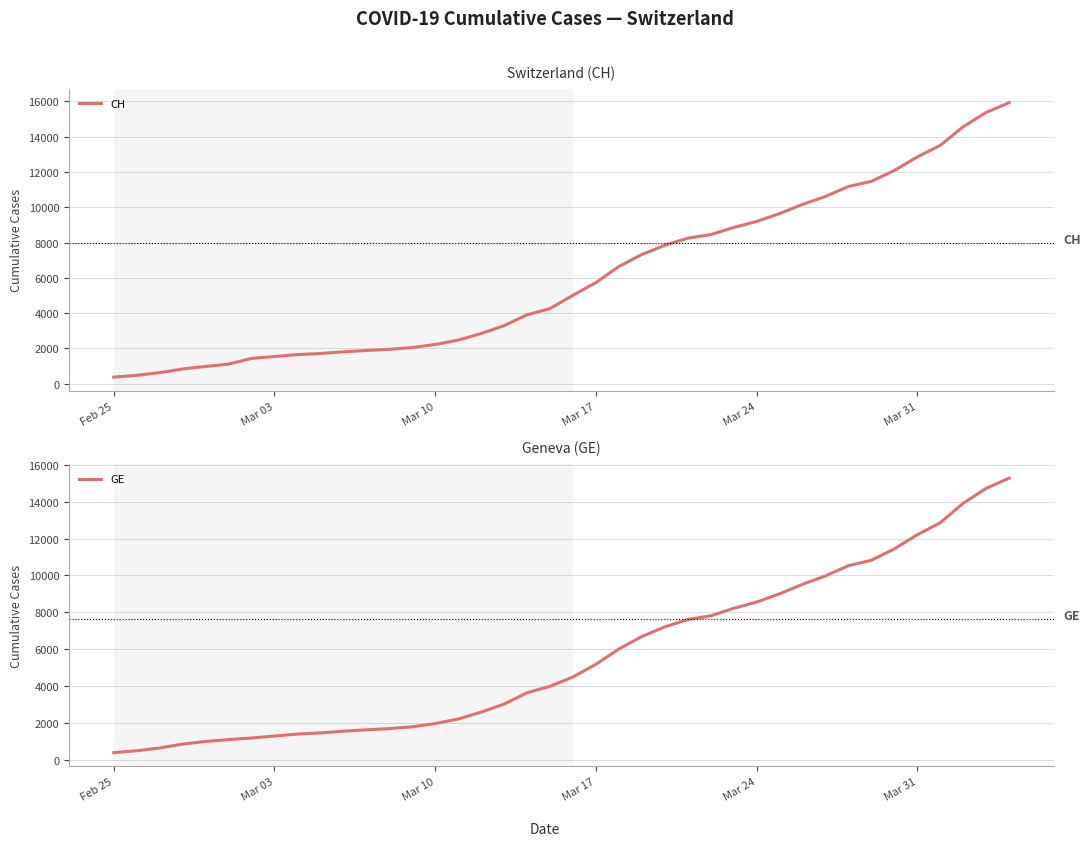

What is the sum of all GE values?

225656